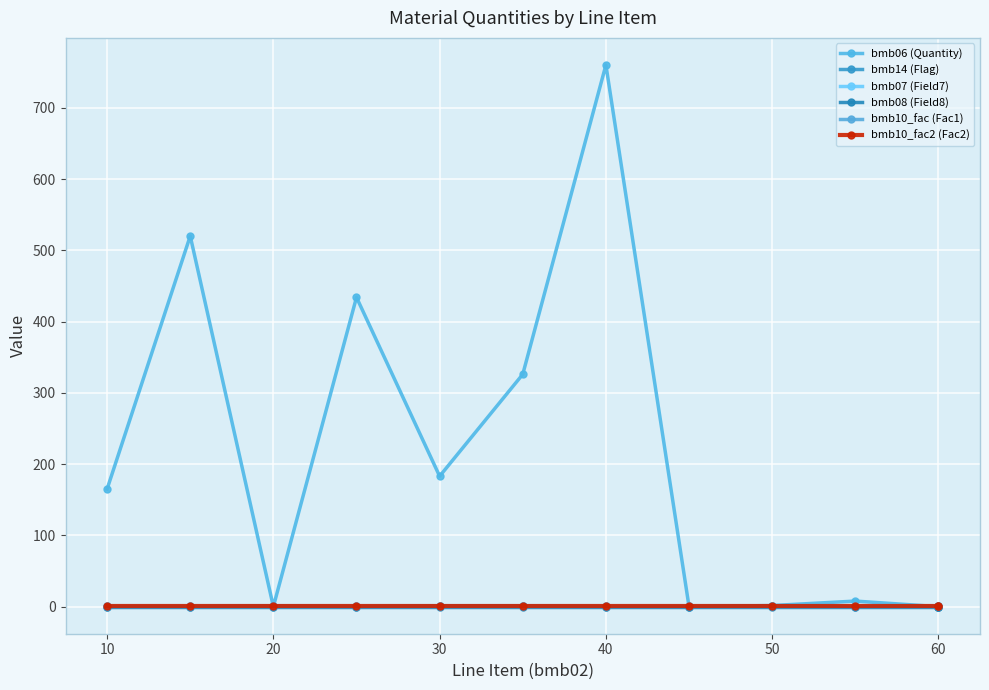

Which series has the largest range (max minus min)?

bmb06 (Quantity)